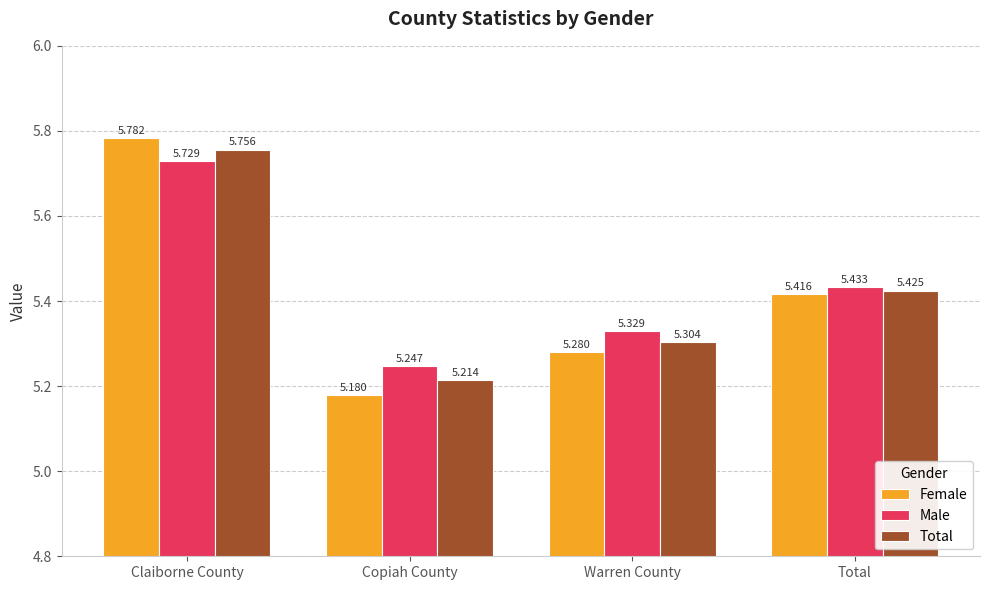

What is the label of the 2nd bar from the left?

Copiah County